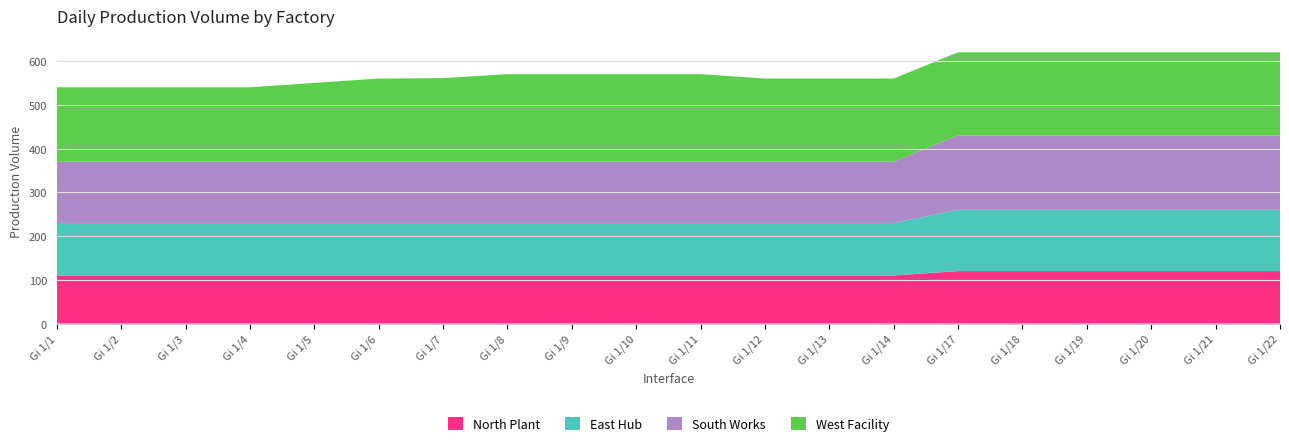

Reading left to right, transcribe all the data shown in this chart.

North Plant: 110	110	110	110	110	110	110	110	110	110	110	110	110	110	120	120	120	120	120	120
East Hub: 120	120	120	120	120	120	120	120	120	120	120	120	120	120	140	140	140	140	140	140
South Works: 140	140	140	140	140	140	140	140	140	140	140	140	140	140	170	170	170	170	170	170
West Facility: 170	170	170	170	180	190	191	200	200	200	200	190	190	190	190	190	190	190	190	190